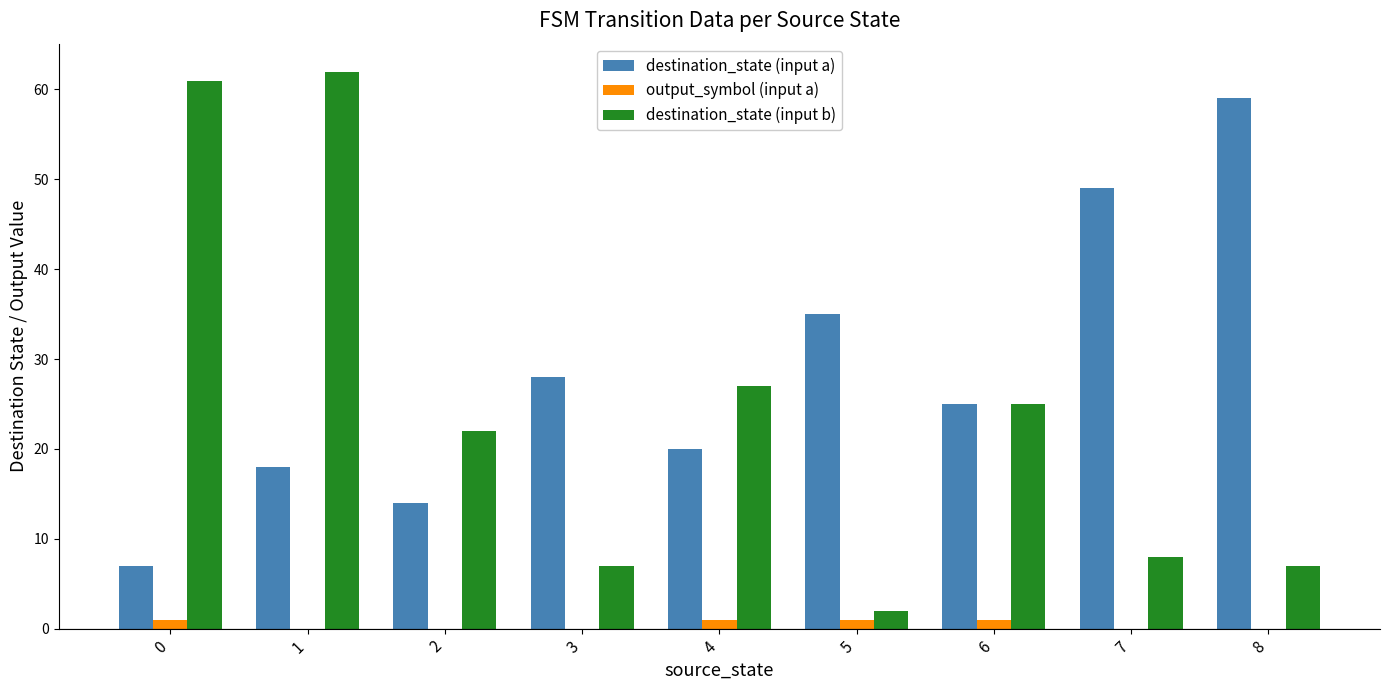

Count the number of categories in the chart.

9